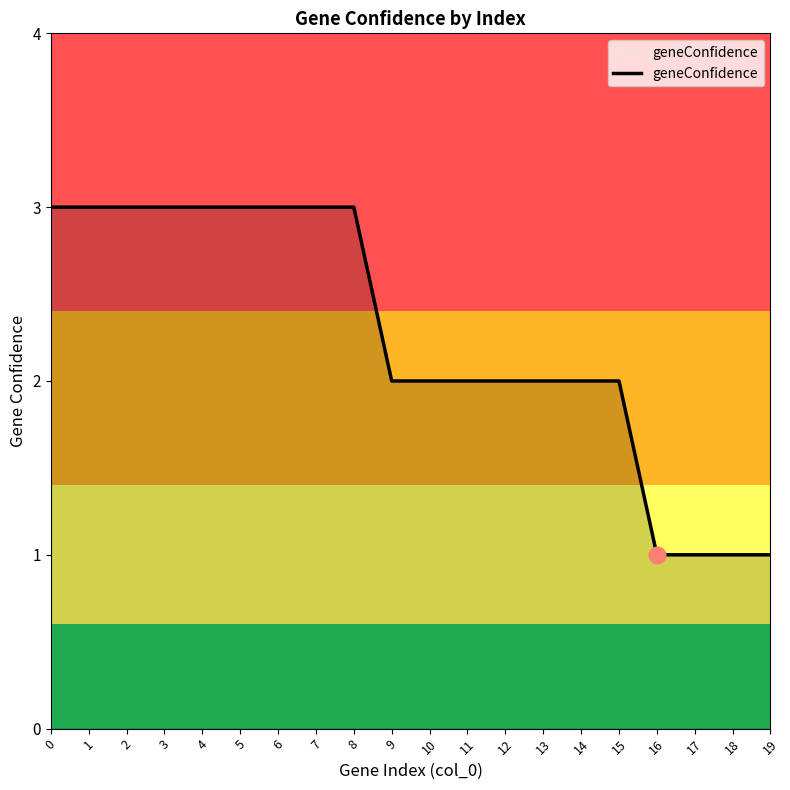

What is the change in value from 11 to 17?

-1